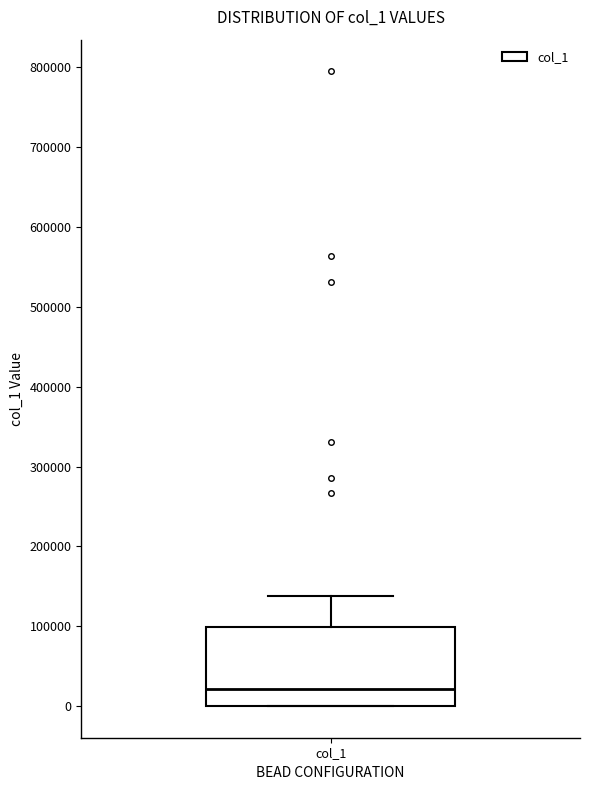

Transcribe this box plot: give where the median line is, the range the box spans, and where the two whiskers end, as read against the y-axis. The values are not printed on the chart, so give them approximately, as read against the axis.

median 20000, box 0 to 100000, whiskers 0 to 140000